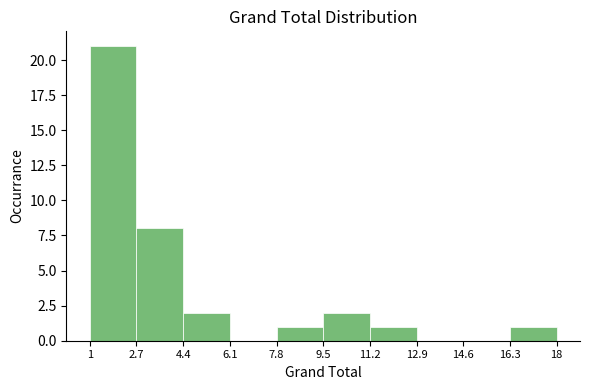

Reading left to right, list every bar in this chart as the range it spans on the x-axis followed by its height. The values are not printed on the chart, so give them approximately, as read against the axis.

1 to 2.7: 21
2.7 to 4.4: 8
4.4 to 6.1: 2
6.1 to 7.8: 0
7.8 to 9.5: 1
9.5 to 11.2: 2
11.2 to 12.9: 1
12.9 to 14.6: 0
14.6 to 16.3: 0
16.3 to 18: 1